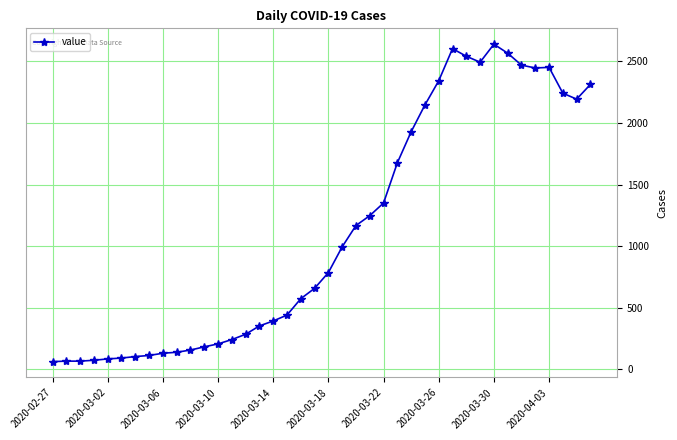

True or false: there are more than 2 points higher than both neighbors.

True